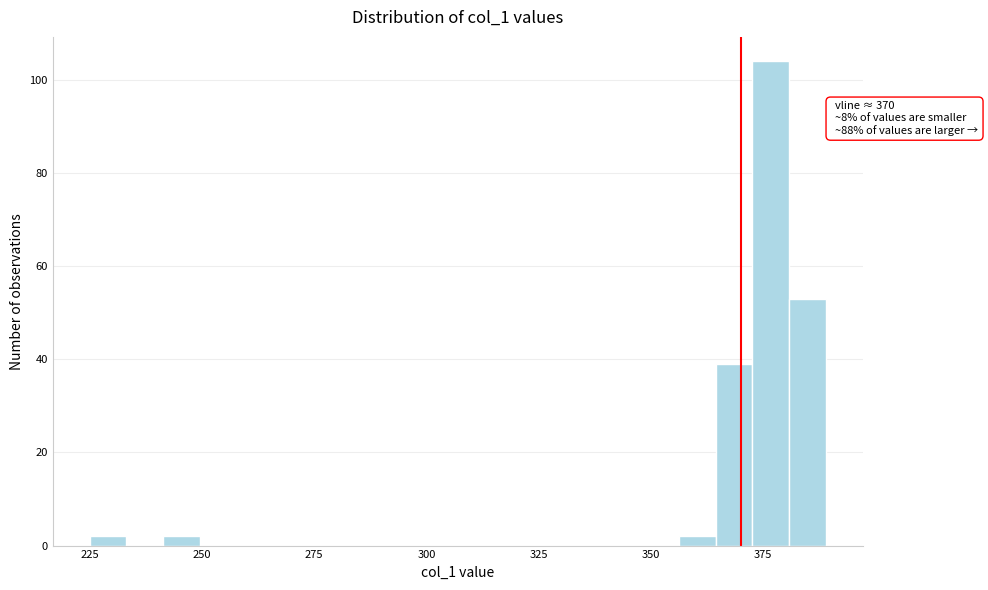

Around what value on the x-axis is the tallest bar? Give the approximate position of its centre, as read against the axis.

375